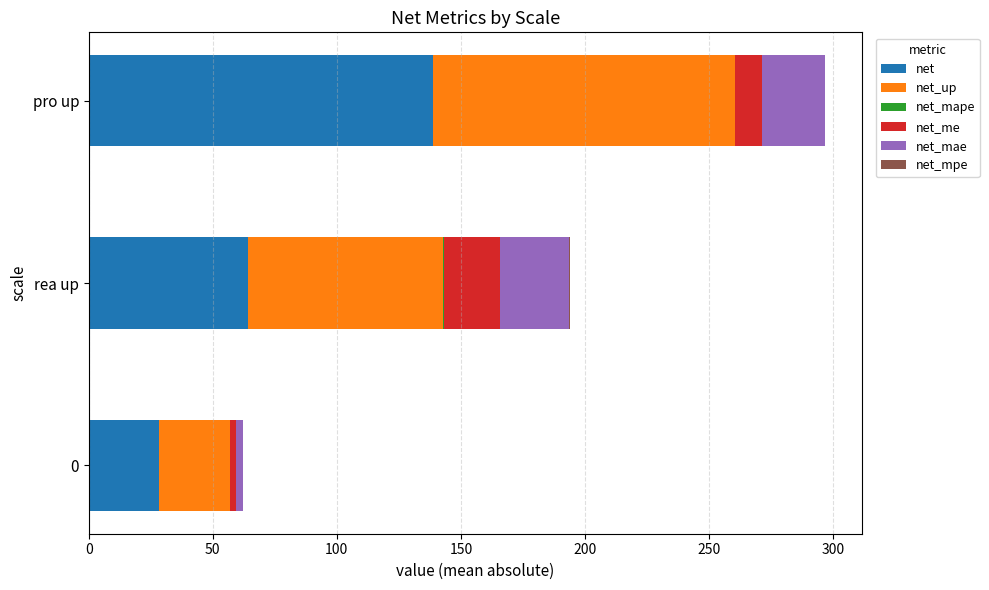

What is the maximum value for net?

138.7